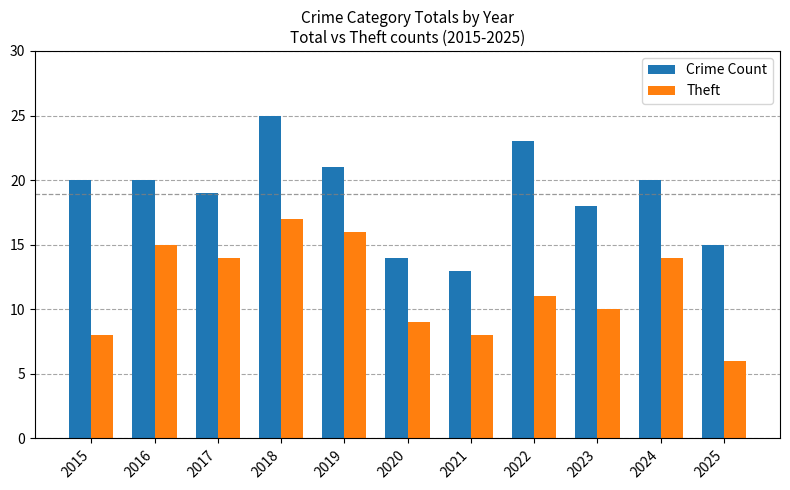

What is the spread (max minus min) of values at 2015?

12